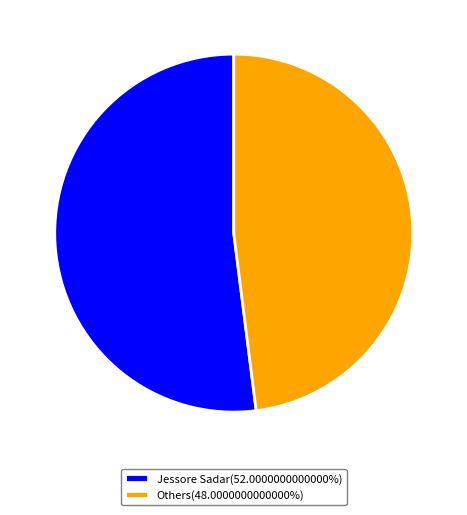

Approximately how many times larger is the value at Others(48.0000000000000%) compared to Jessore Sadar(52.0000000000000%)?

0.9